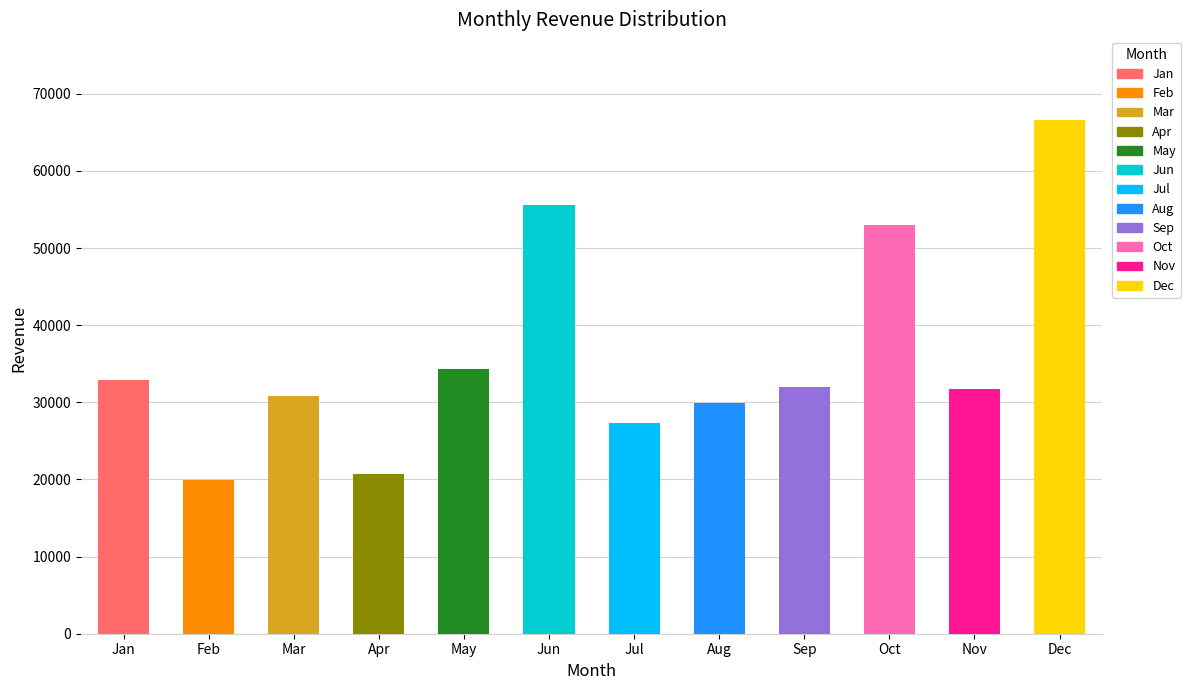

What is the difference between the maximum and minimum values?

46687.3